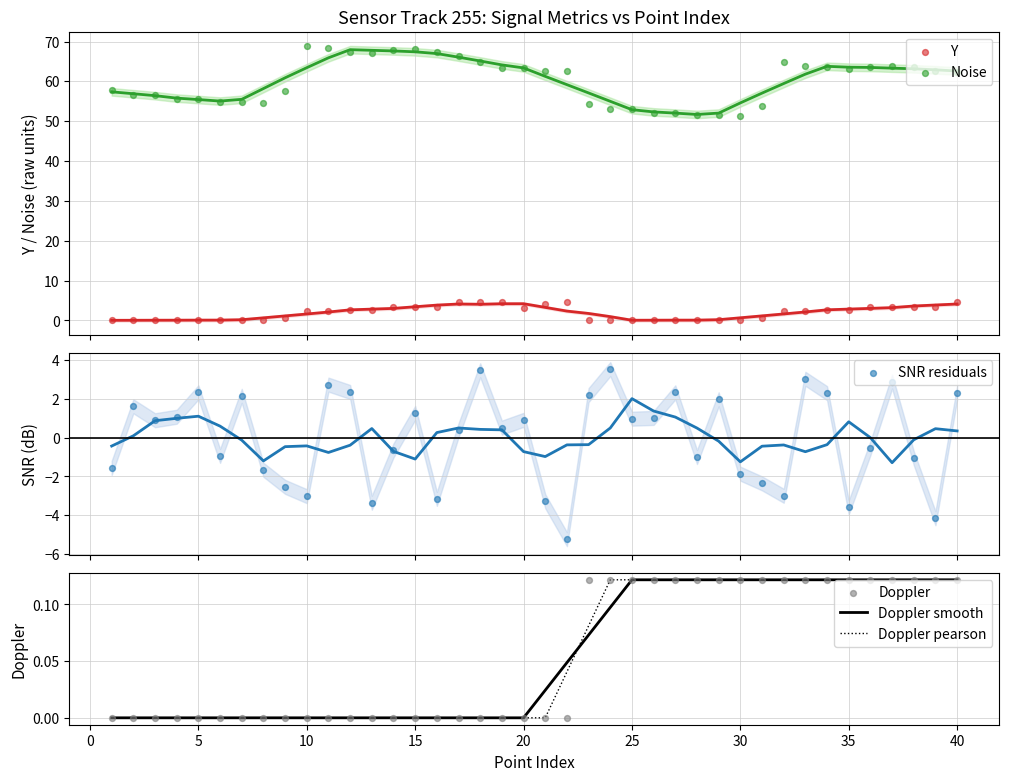

What are all the series names shown in the legend?

Y, Noise, SNR residuals, Doppler smooth, Doppler pearson, Doppler